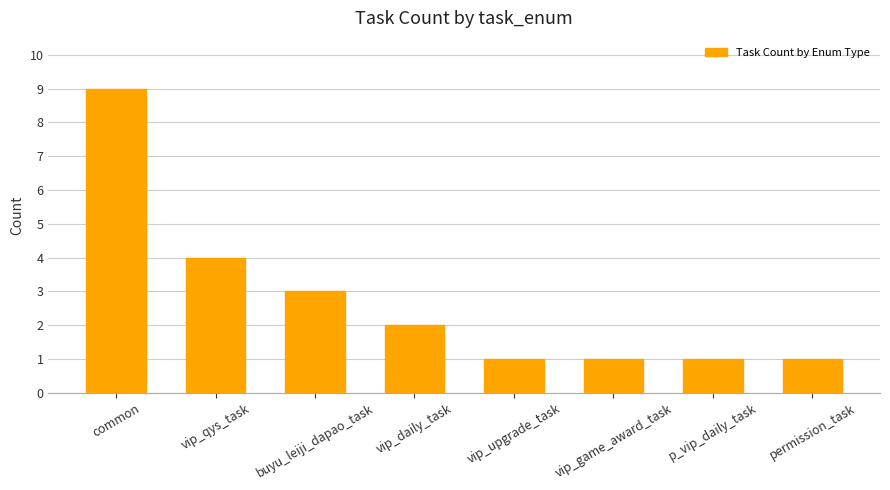

How many categories are shown in the chart?

8